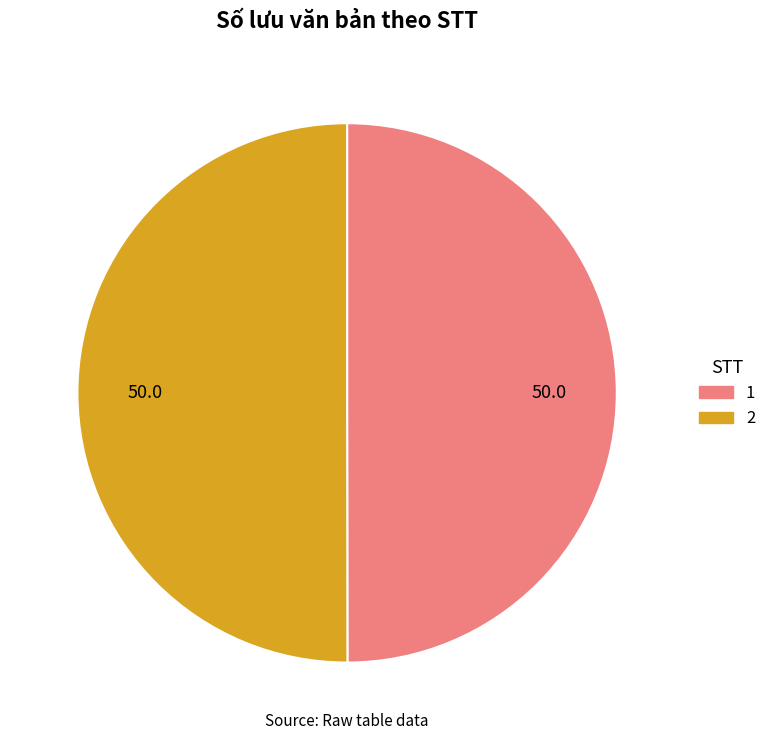

The 2 slice represents 63% of the pie. True or false?

False